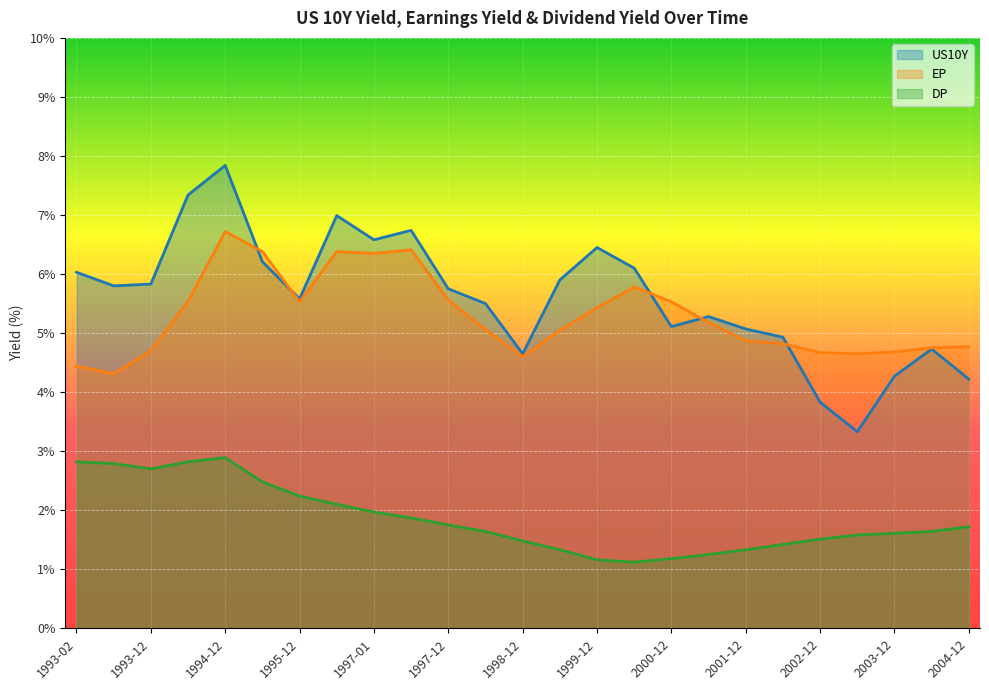

Which has a higher value, 1995-06 or 1998-06?

1995-06